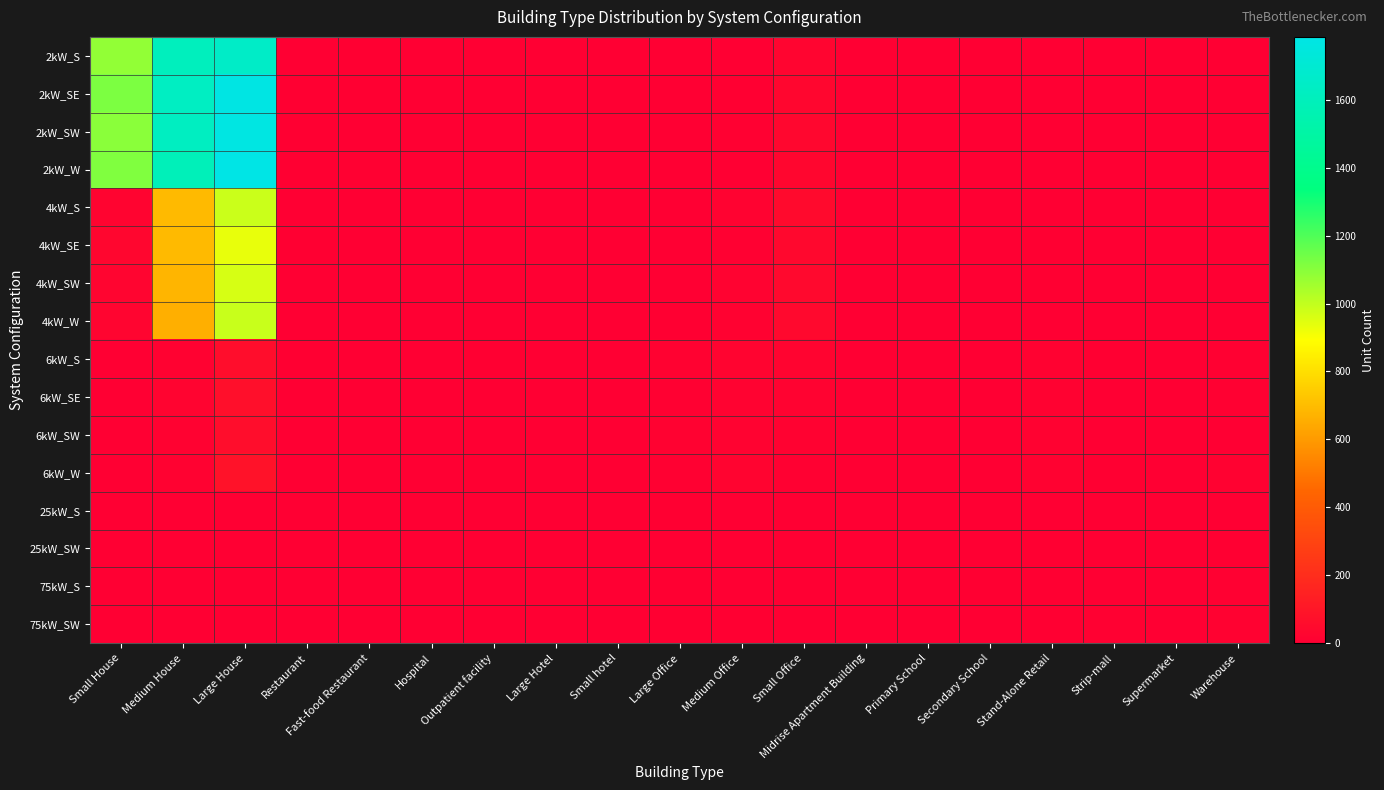

At which category is the sum across all series the highest?

Large House